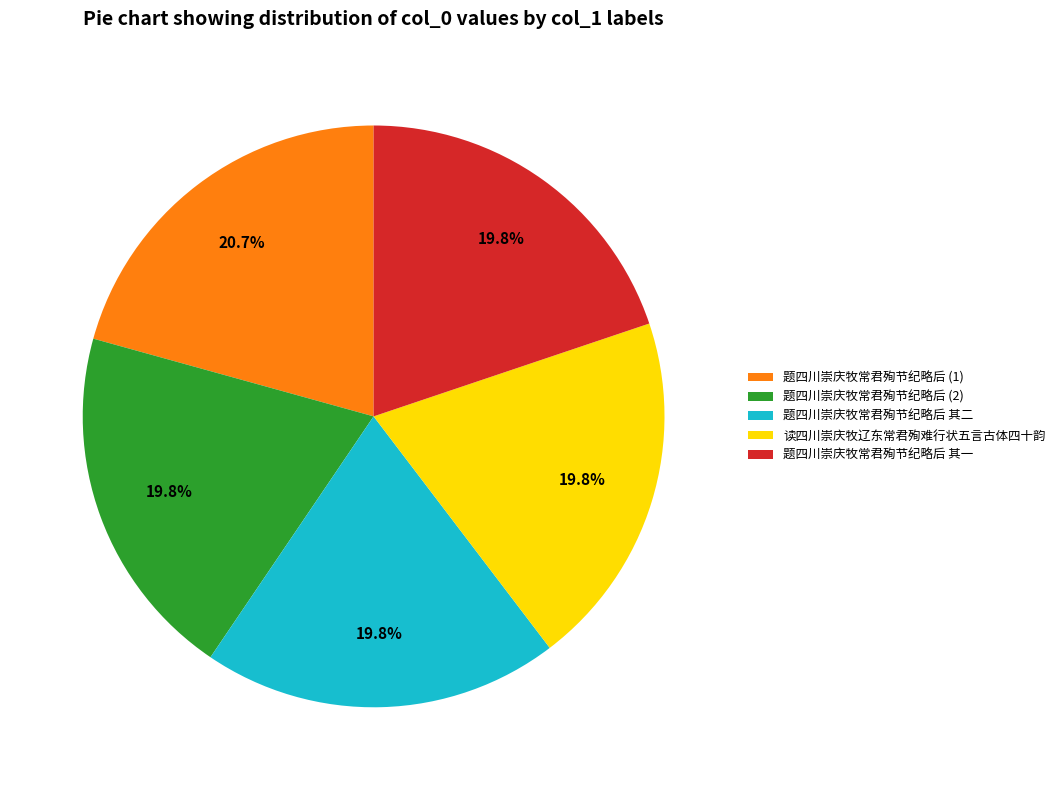

To the nearest percent, what is the average slice percentage?

20%